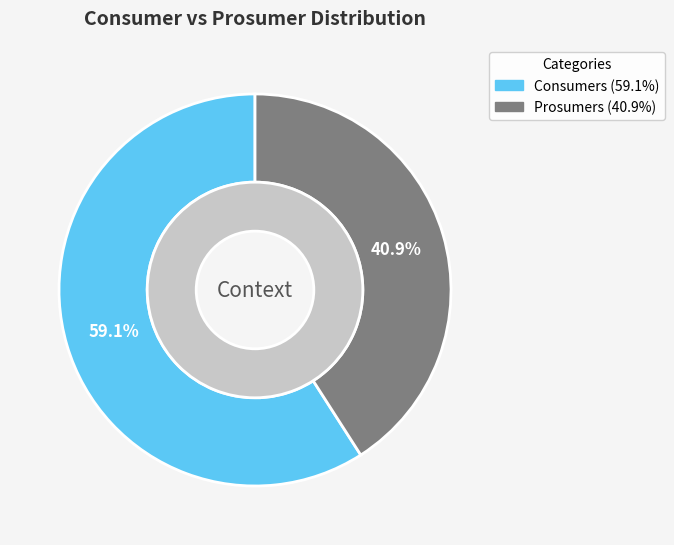

To the nearest percent, what percentage of the pie is Prosumers?

41%